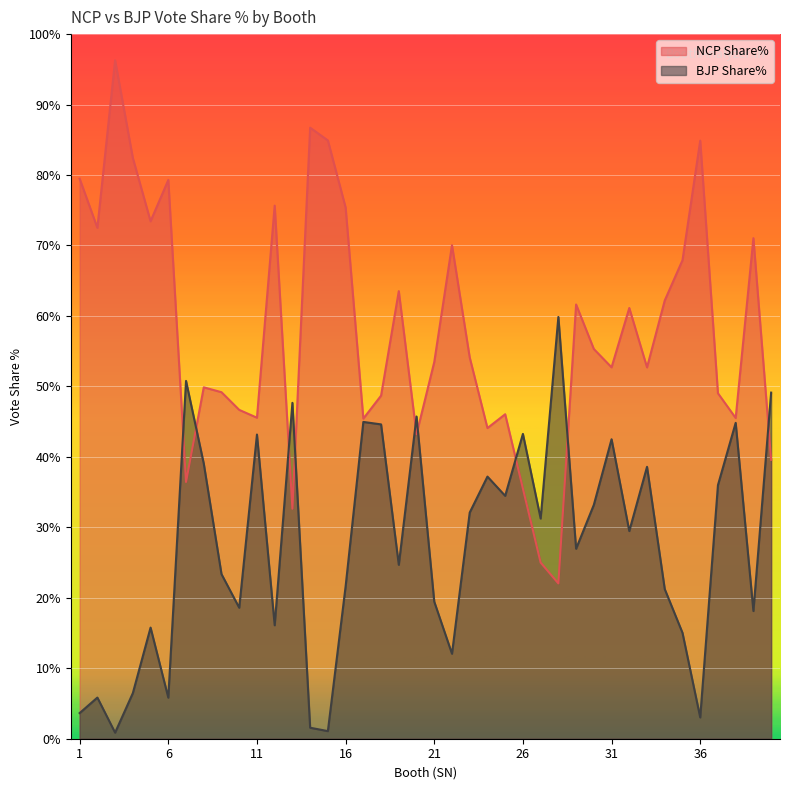

What is the difference between the maximum and minimum values in the NCP Share% series?

74.2